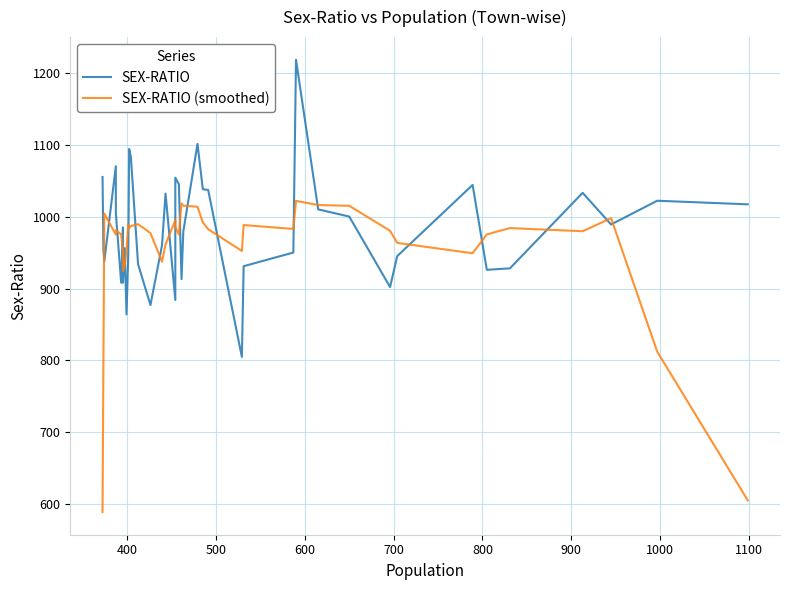

Does the chart have visible grid lines?

Yes